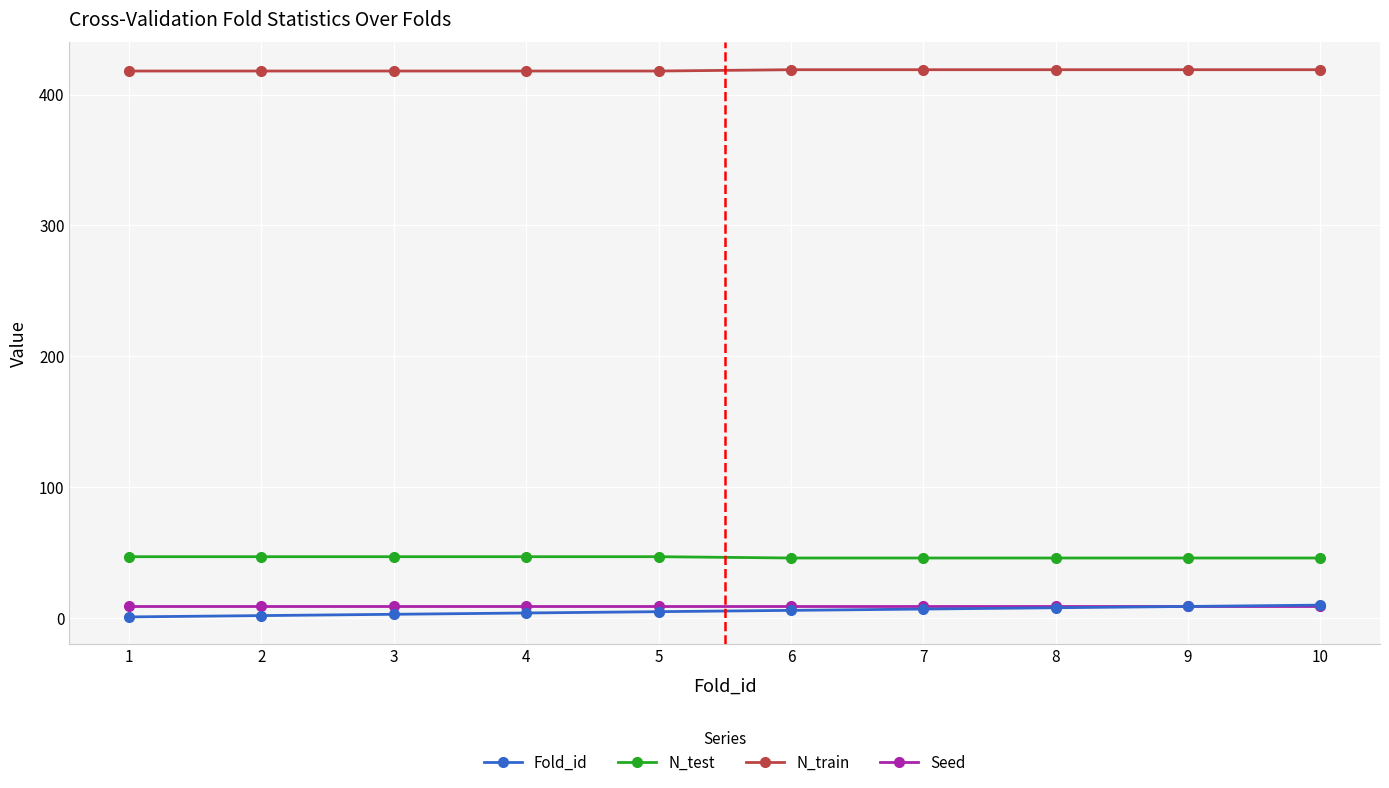

Which series has the largest total across all categories?

N_train